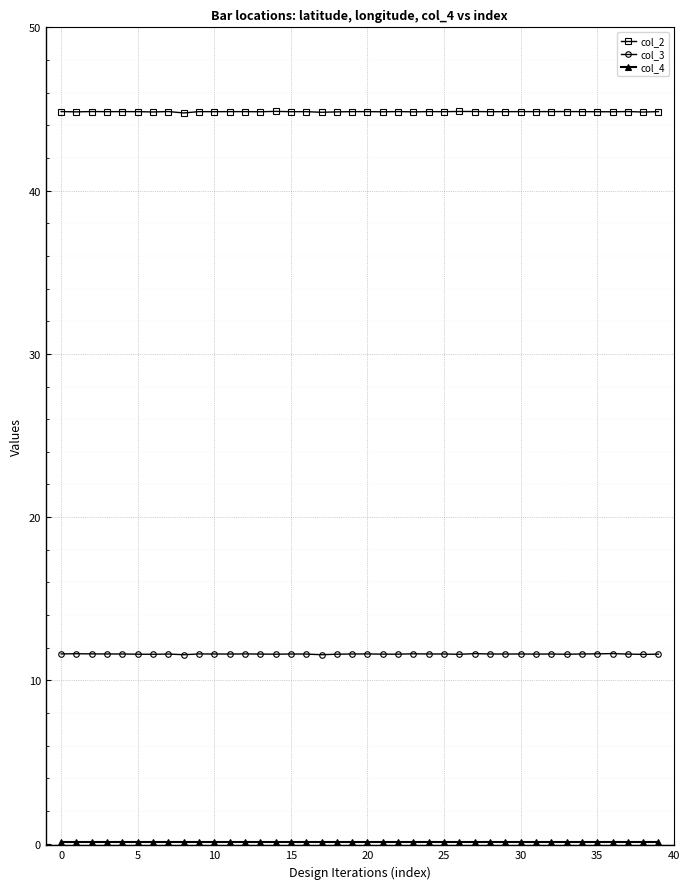

True or false: col_2 and col_3 cross at least once.

False